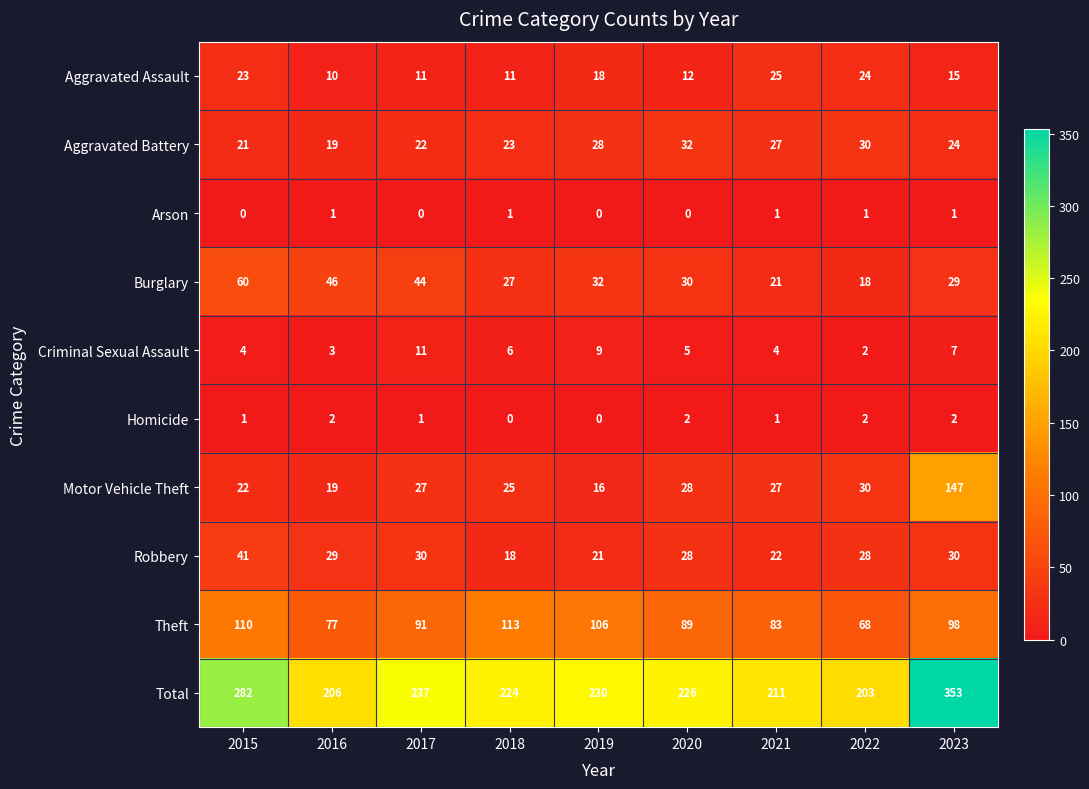

What is the sum of all Burglary values?

307